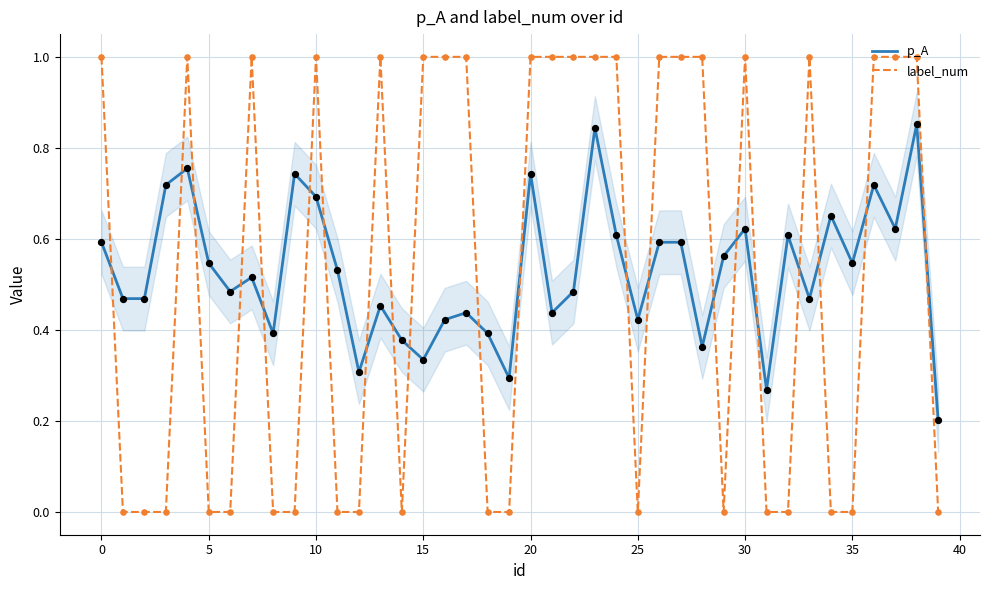

Which series ends up on top after the final intersection of p_A and label_num?

p_A